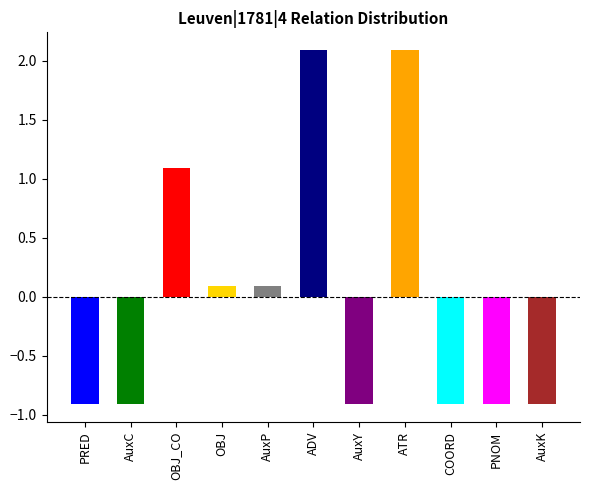

Is it true that the value at COORD is -0.9?

True